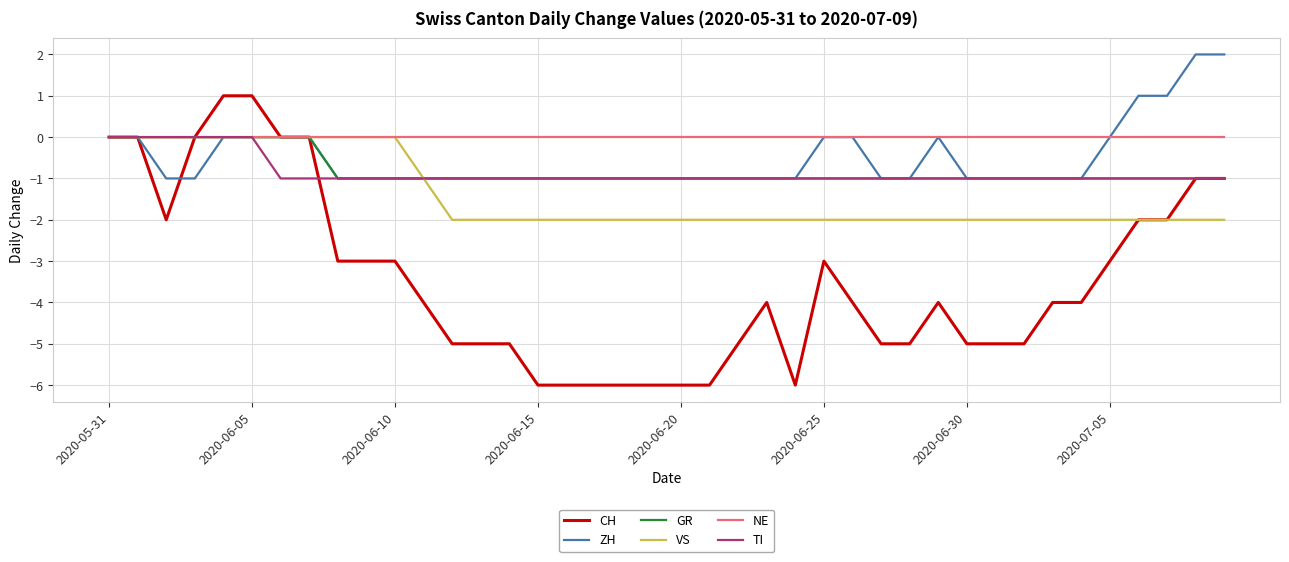

What is the smallest value displayed?

-6